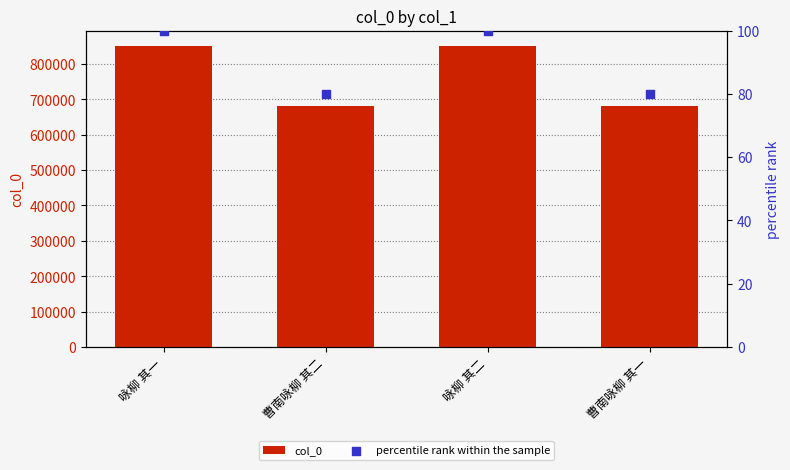

What is the total value across all series at 曹南咏柳 其一?

681760.0